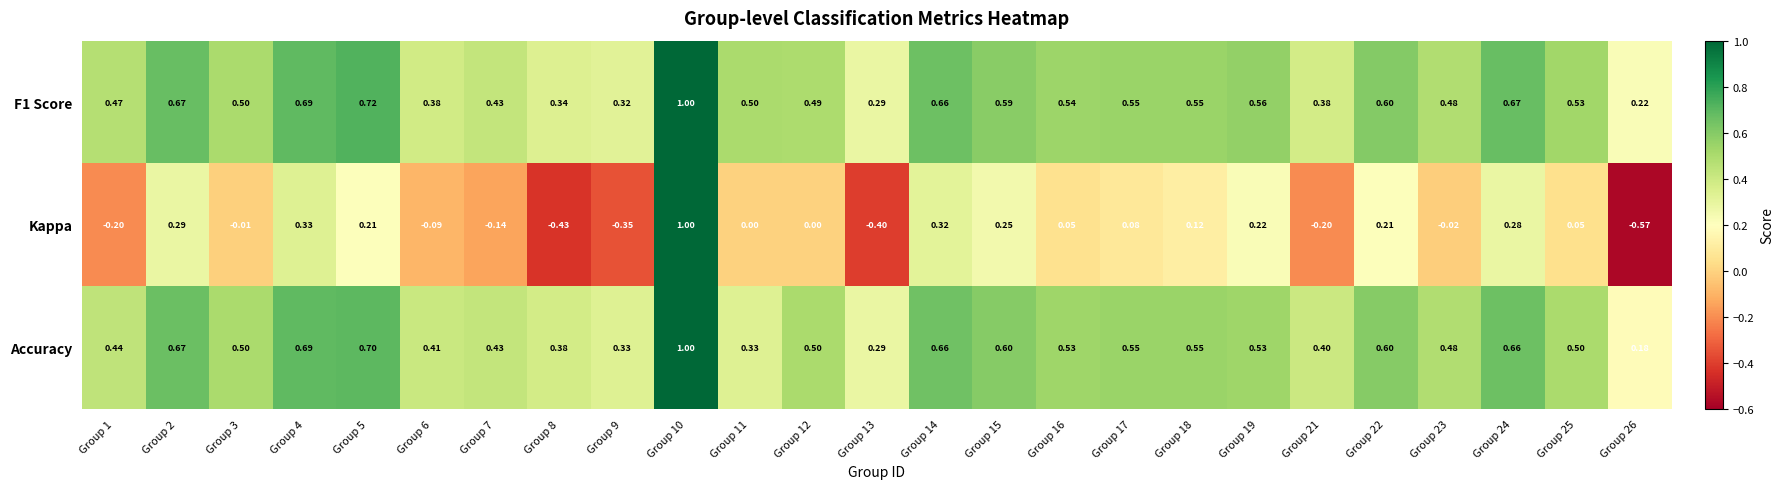

Which series has the largest total across all categories?

F1 Score